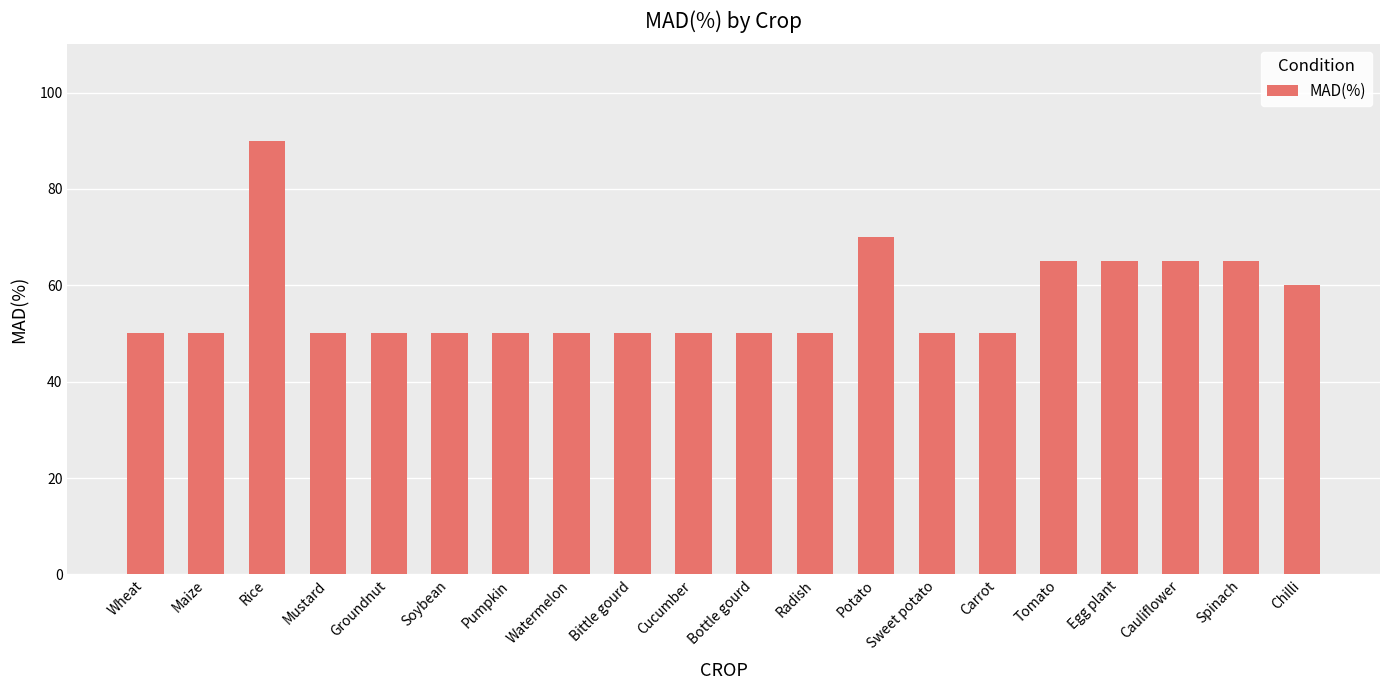

How many bars are there in total?

20